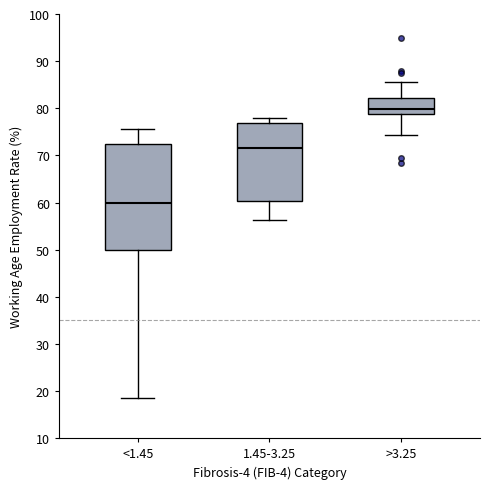

Reading left to right, read every box against the y-axis: the position of its median line, the range the box covers, and the ends of its whiskers. The values are not printed on the chart, so give them approximately, as read against the axis.

<1.45: median 60, box 50 to 73, whiskers 19 to 76
1.45-3.25: median 72, box 60 to 77, whiskers 56 to 78
>3.25: median 80, box 79 to 82, whiskers 74 to 86